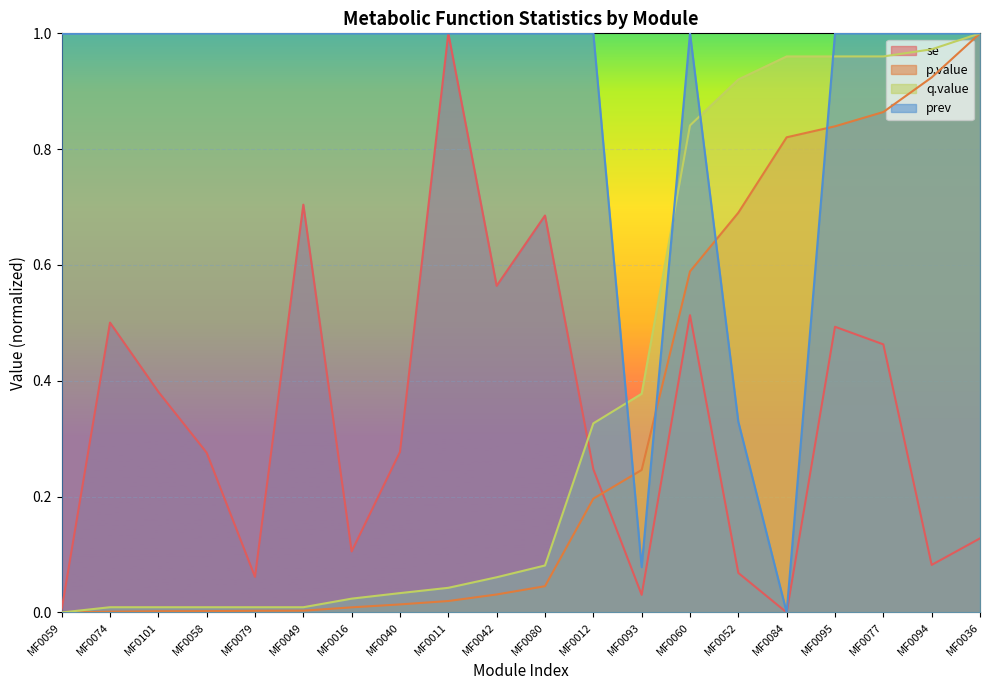

What is the value of the se point at the 8th from the left?

0.3